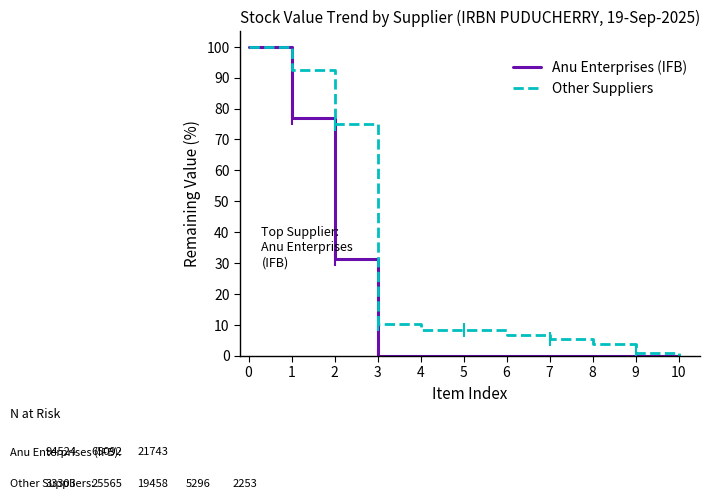

At how many categories does at least one series exceed 87?

2